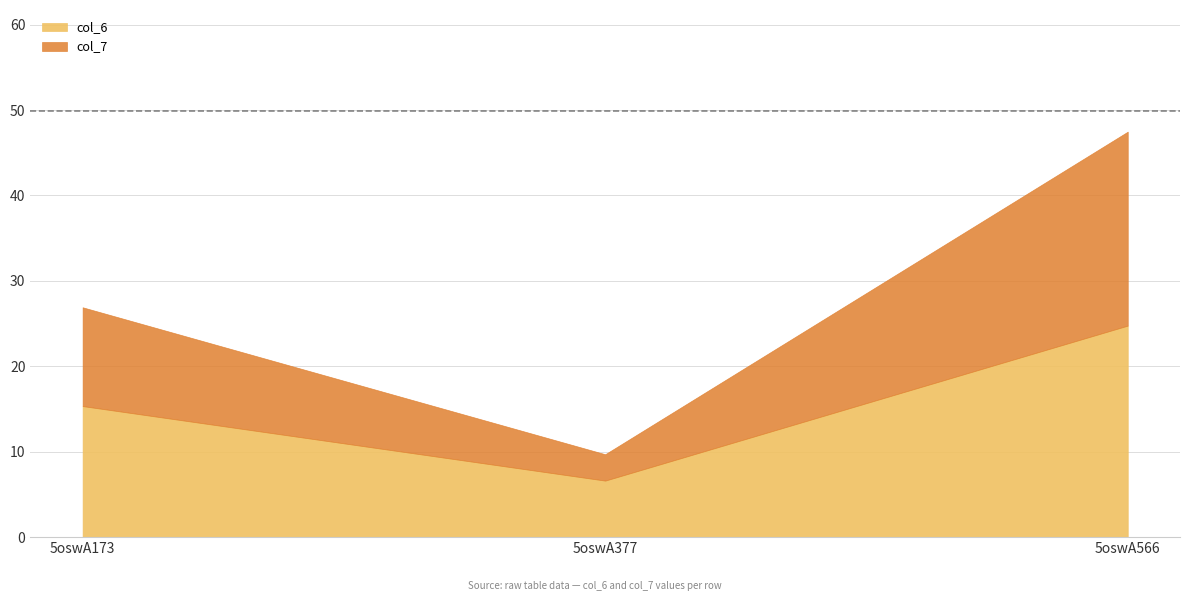

Reading right to left, extract all data points from this chart.

col_6: 5oswA566=24.8	5oswA377=6.6	5oswA173=15.3
col_7: 5oswA566=22.7	5oswA377=3.1	5oswA173=11.6